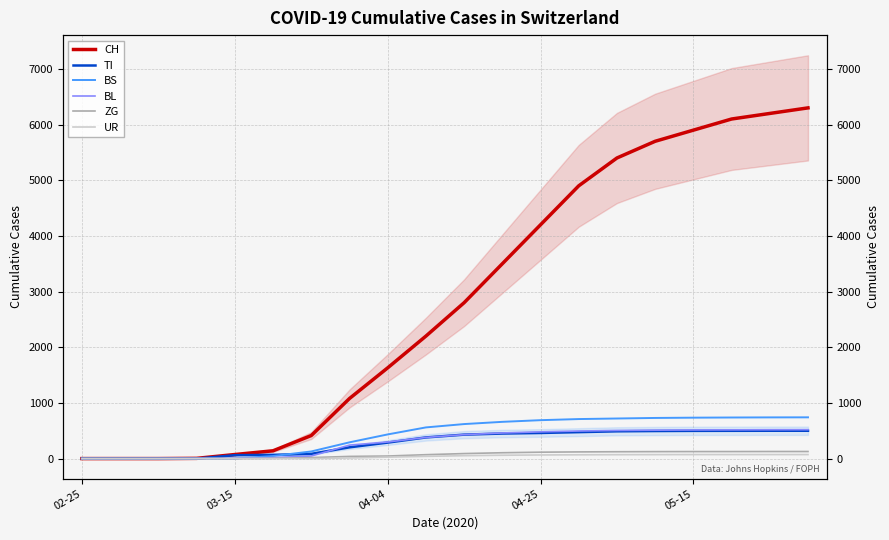

True or false: UR has more than 1 points higher than both neighbors.

False